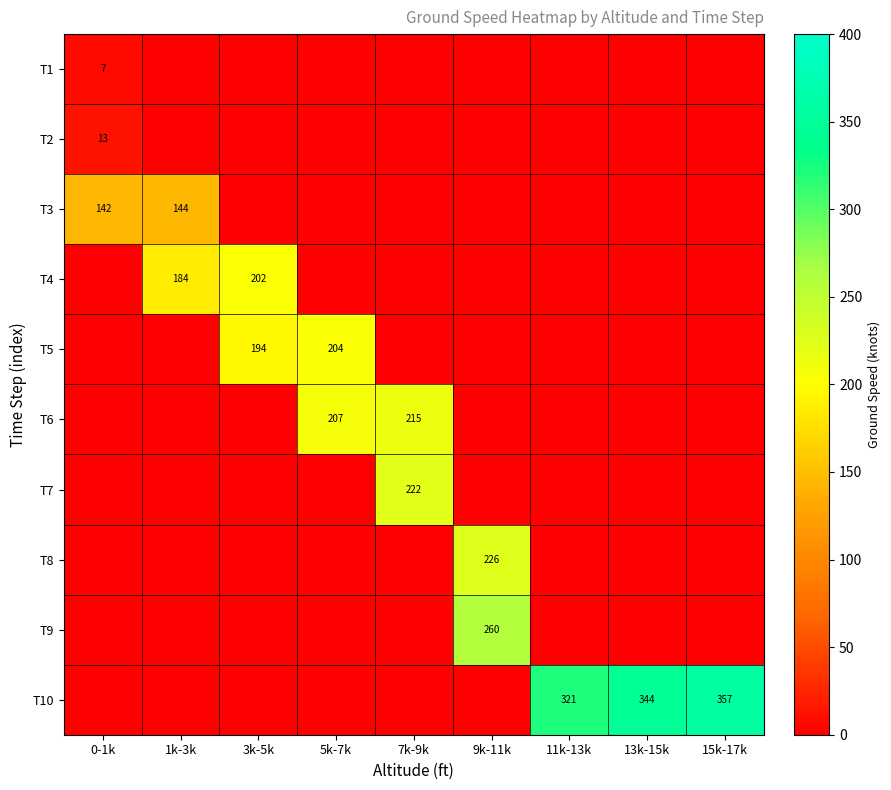

Count the number of data series in this chart.

10